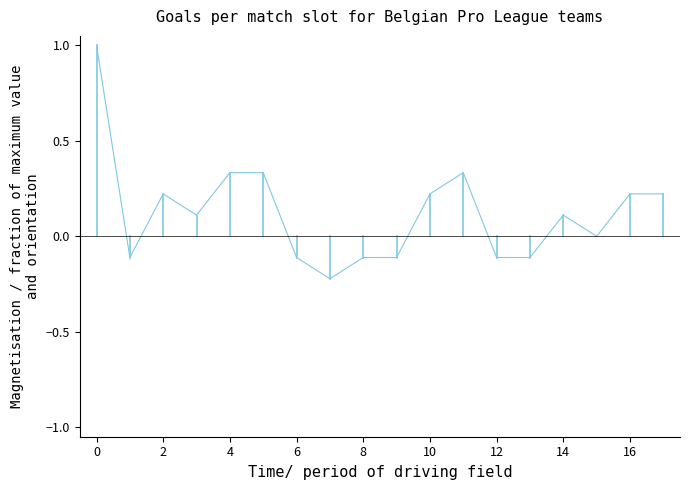

Is this an area chart (filled region under the line)?

No